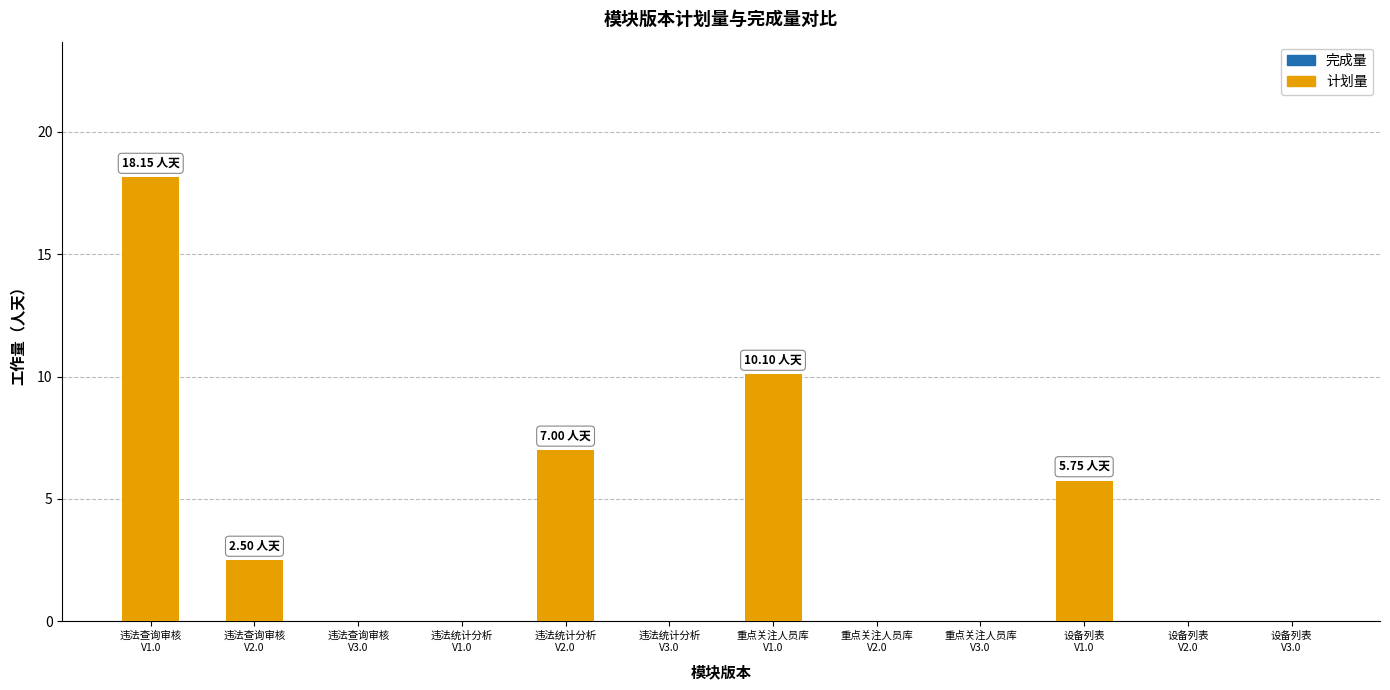

What is the sum of all values?

43.5